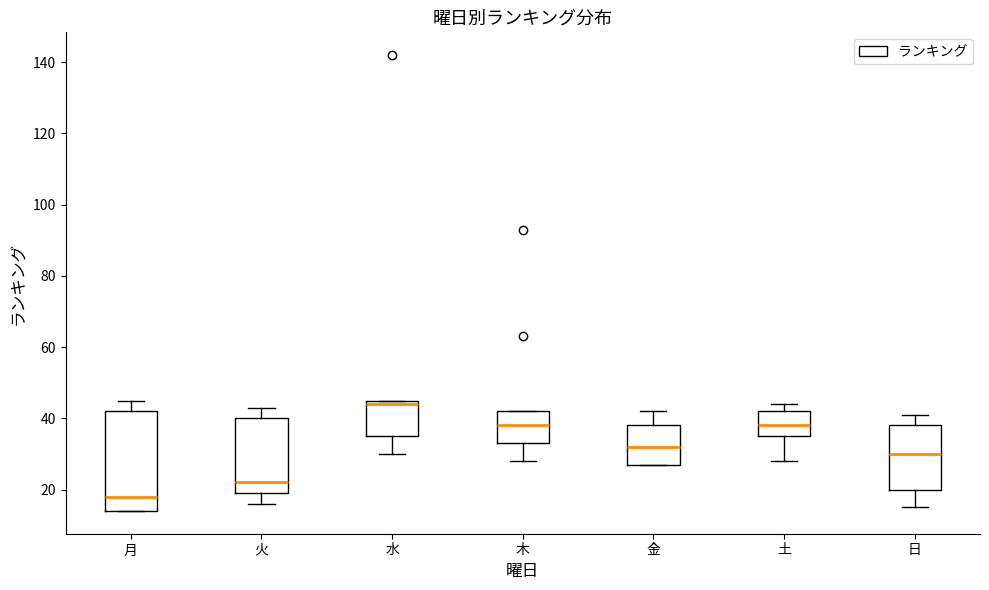

Reading left to right, transcribe this box plot: for each box, give where its median line is, the range the box spans, and where its two whiskers end, as read against the y-axis. The values are not printed on the chart, so give them approximately, as read against the axis.

月: median 18, box 14 to 42, whiskers 14 to 46
火: median 22, box 20 to 40, whiskers 16 to 44
水: median 44, box 36 to 46, whiskers 30 to 46
木: median 38, box 34 to 42, whiskers 28 to 42
金: median 32, box 28 to 38, whiskers 28 to 42
土: median 38, box 36 to 42, whiskers 28 to 44
日: median 30, box 20 to 38, whiskers 16 to 42